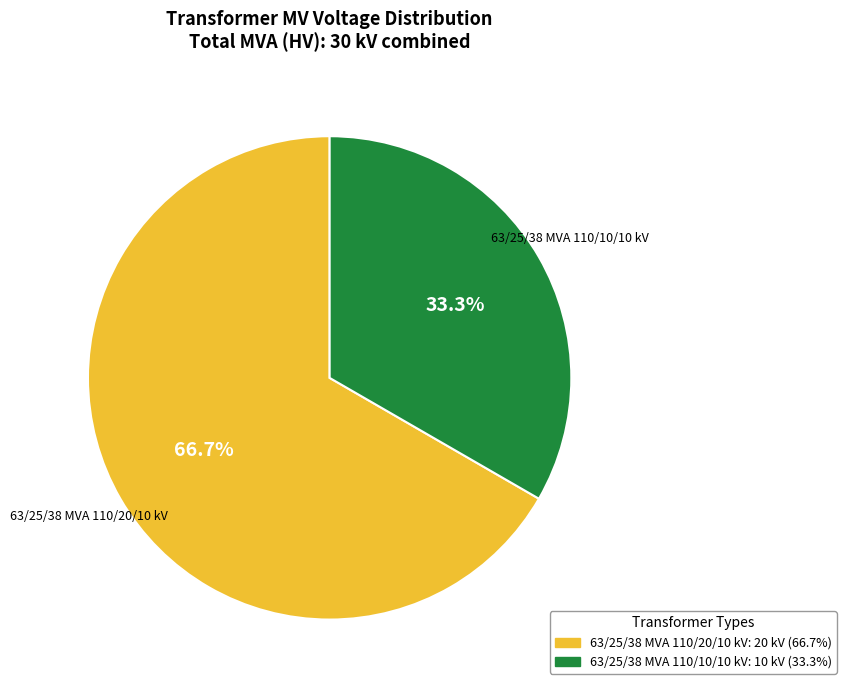

True or false: 63/25/38 MVA 110/20/10 kV accounts for 67% of the total.

True